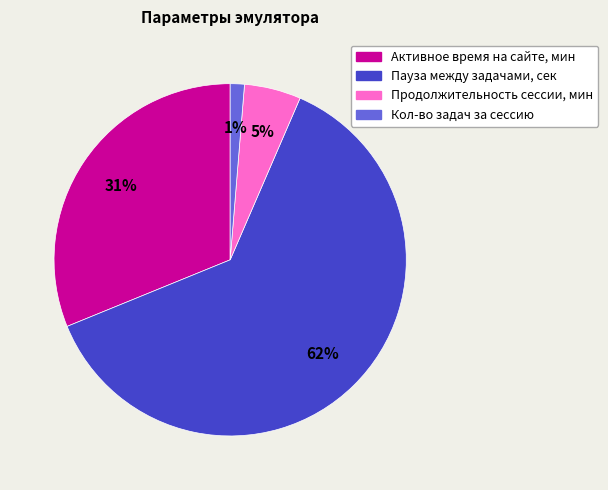

To the nearest percent, what percentage of the pie is Продолжительность сессии, мин?

5%